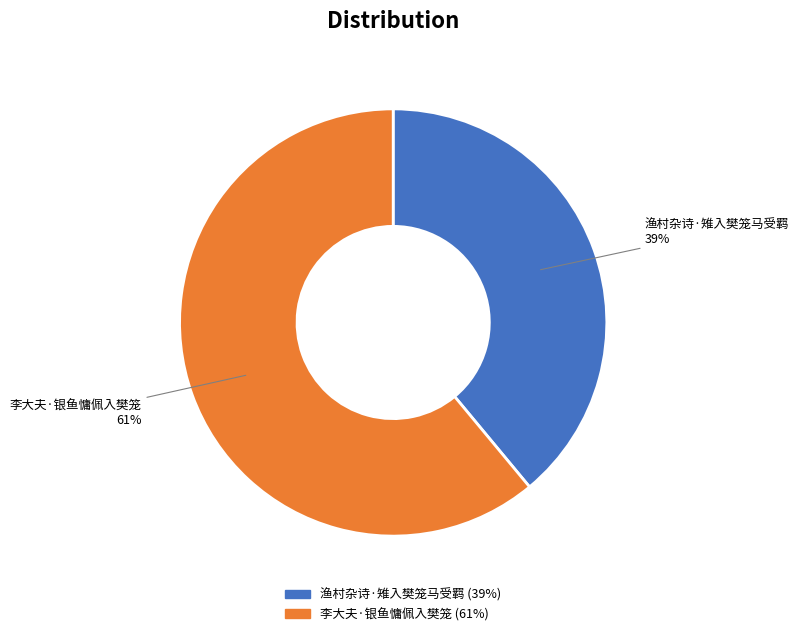

Do 李大夫·银鱼慵佩入樊笼 and 渔村杂诗·雉入樊笼马受羁 together represent more than half of the pie?

Yes